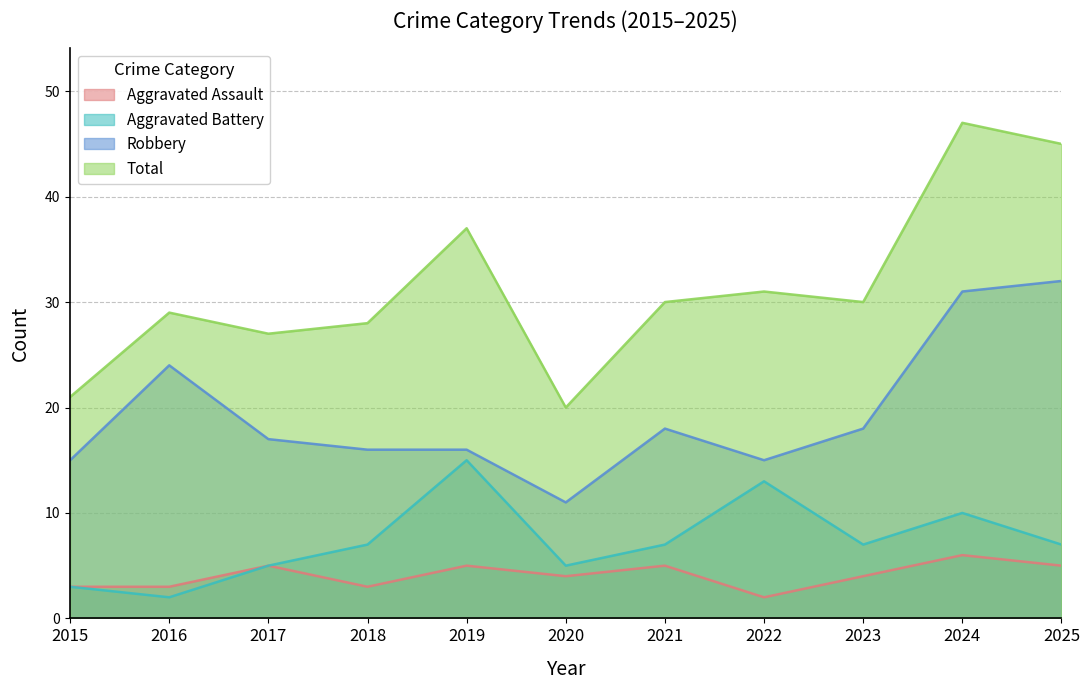

What is the total value across all series at 2024?

94